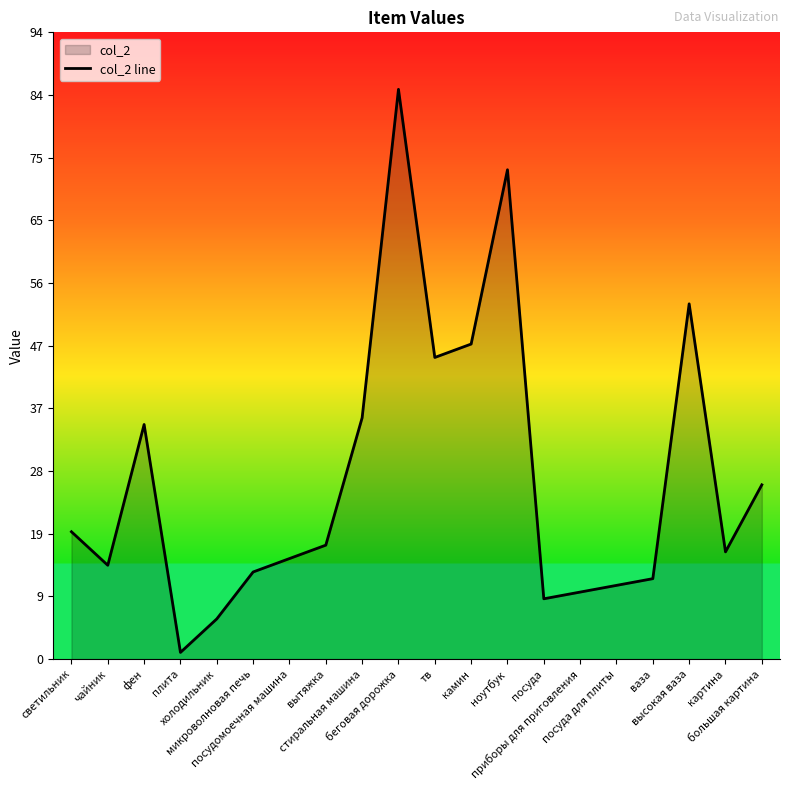

What is the label of the 18th point from the right?

фен